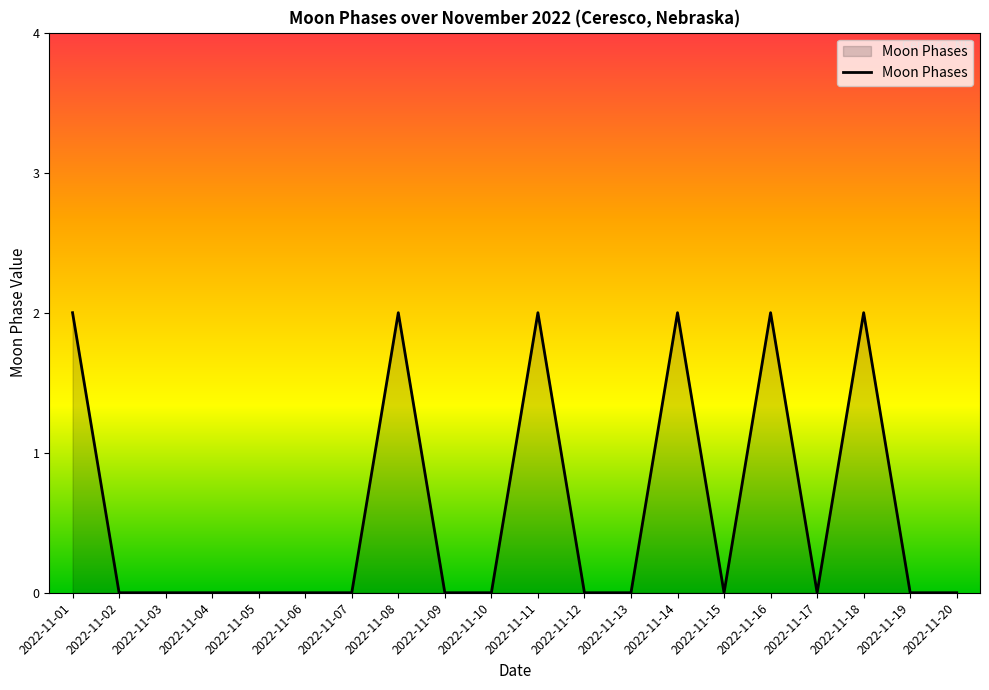

Reading right to left, transcribe all the data shown in this chart.

0	0	2	0	2	0	2	0	0	2	0	0	2	0	0	0	0	0	0	2